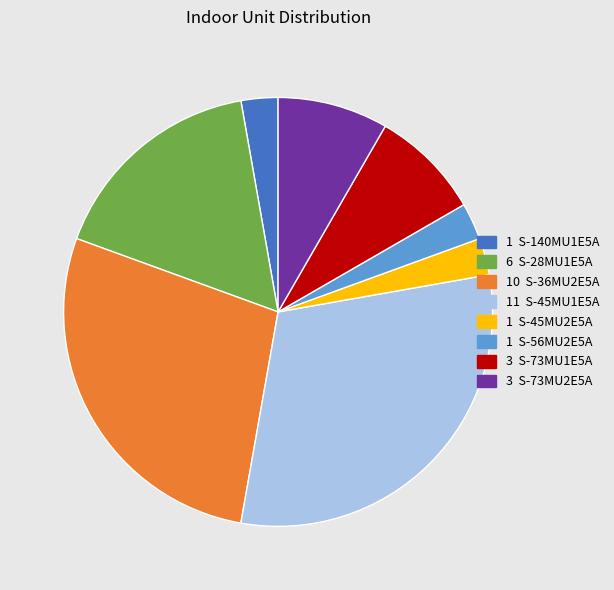

Is there a majority slice in this chart?

No